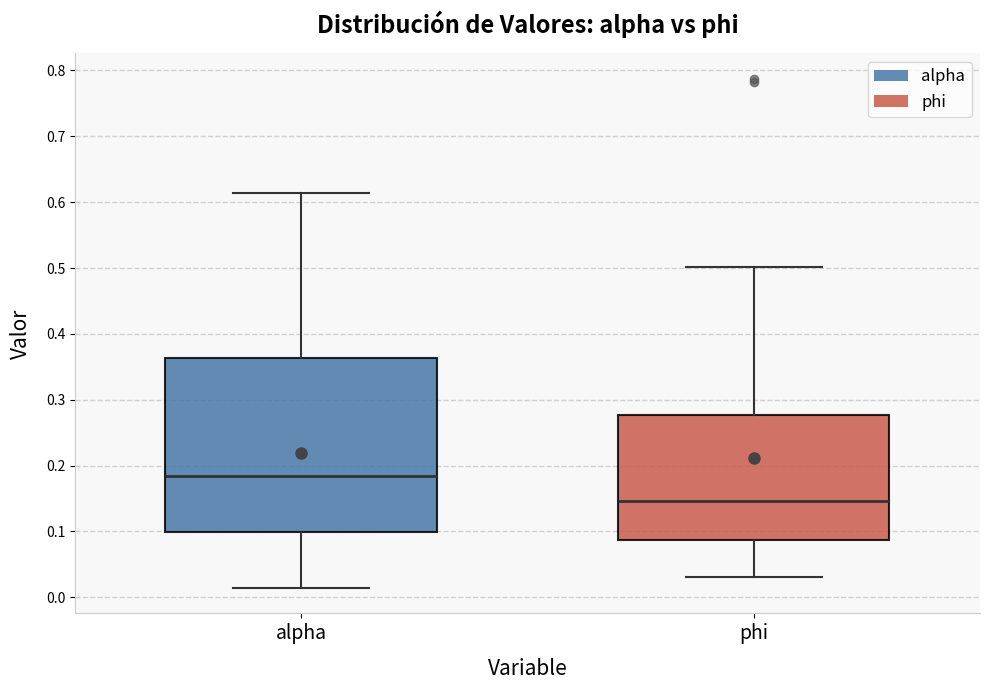

Reading left to right, read every box against the y-axis: the position of its median line, the range the box covers, and the ends of its whiskers. The values are not printed on the chart, so give them approximately, as read against the axis.

alpha: median 0.18, box 0.10 to 0.36, whiskers 0.01 to 0.61
phi: median 0.15, box 0.09 to 0.28, whiskers 0.03 to 0.50